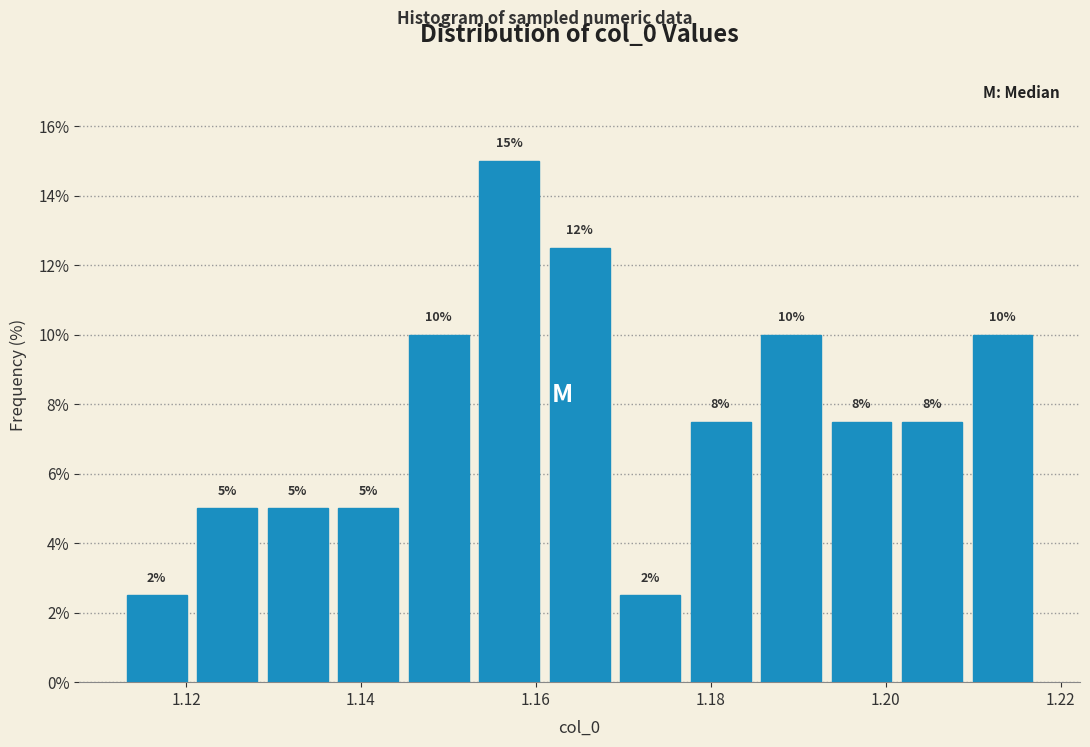

Over which range of the x-axis is the bar tallest?

1.152 to 1.160